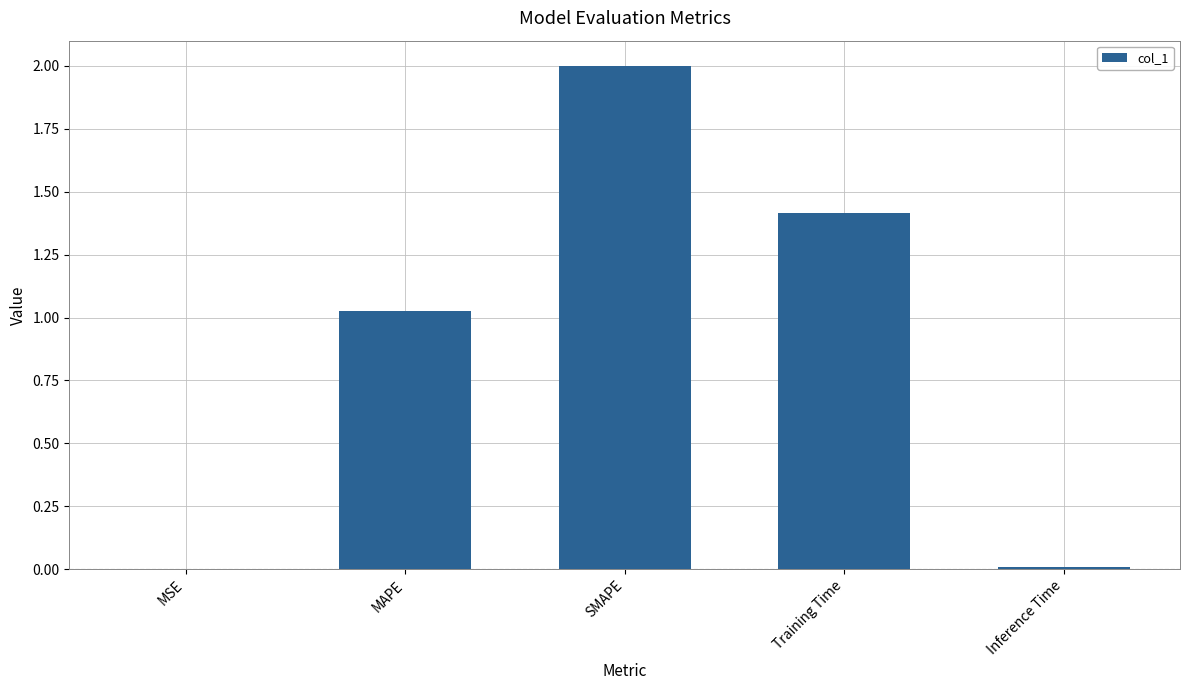

What is the change in value from MAPE to Training Time?

+0.4